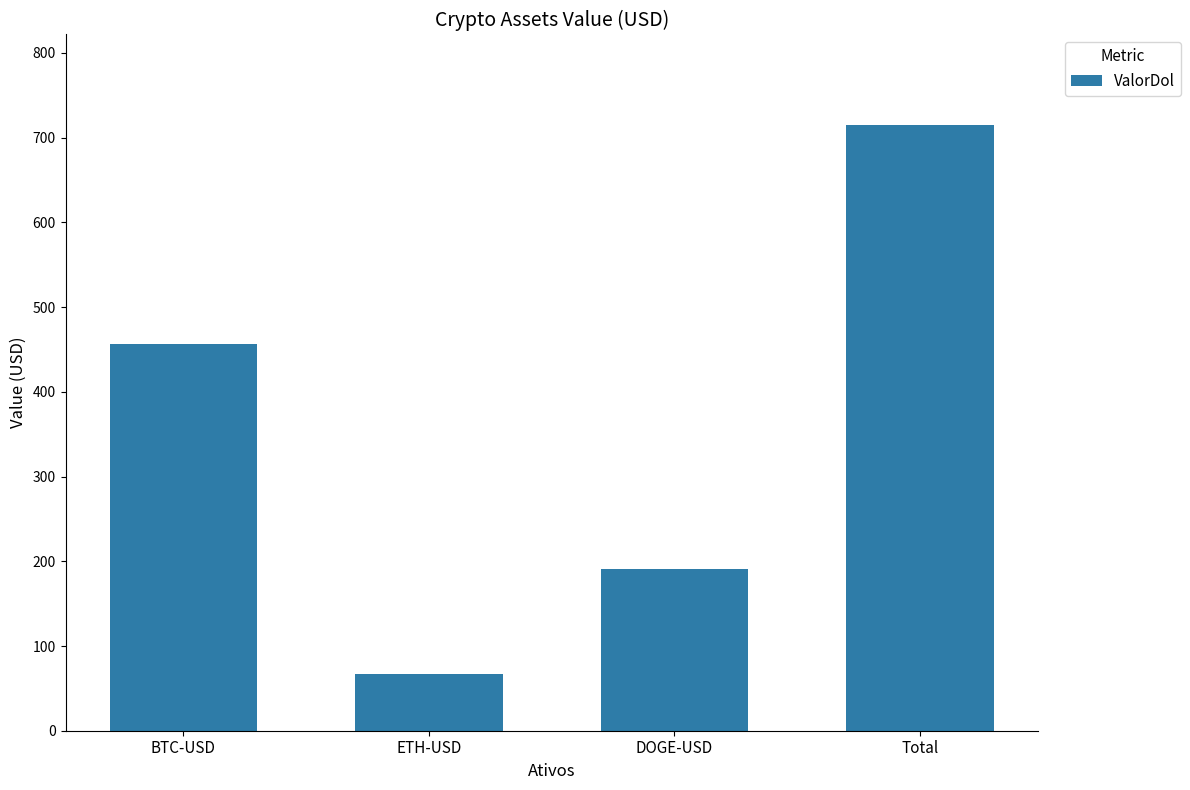

At which label is the value closest to 390?

BTC-USD